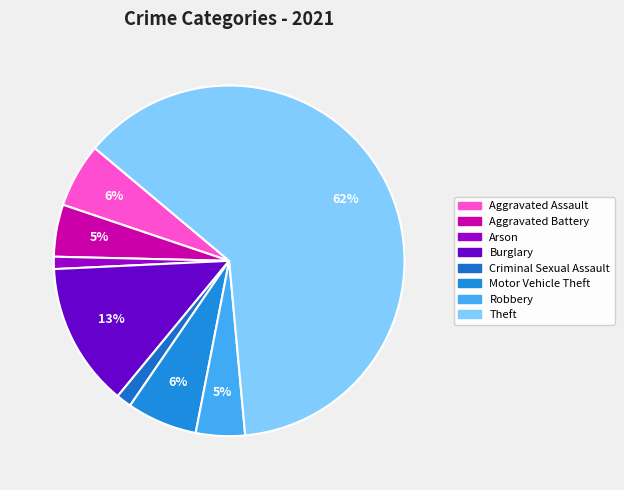

Is there any slice that represents more than half of the pie?

Yes